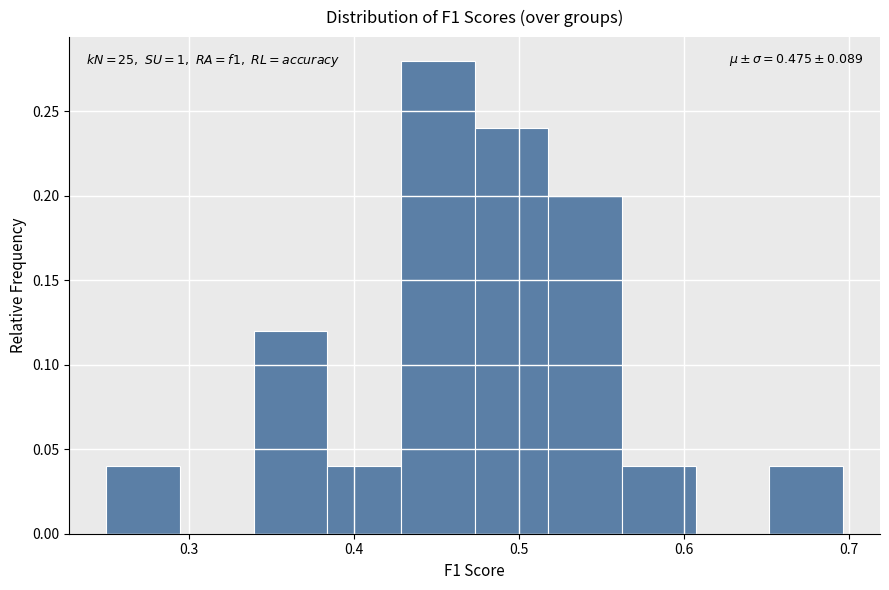

Over which range of the x-axis is the bar tallest?

0.43 to 0.47